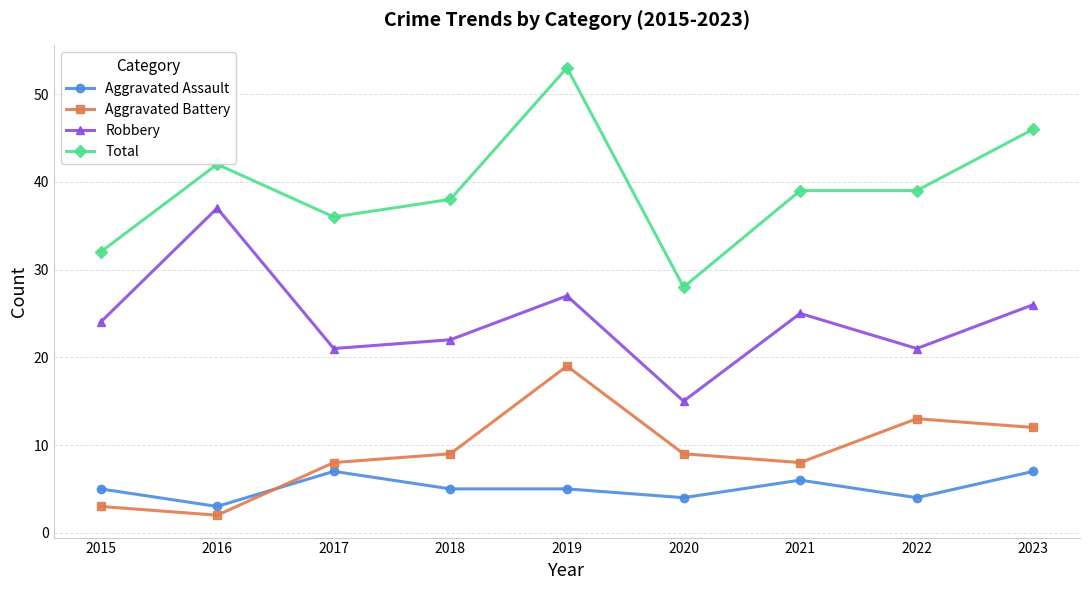

What is the value of the Total point at the 2nd from the left?

42